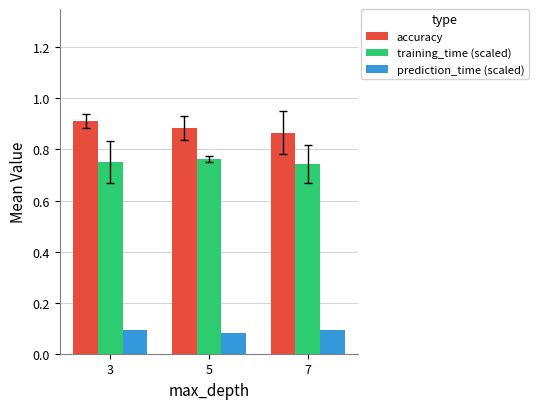

List the series in order of their overall mean, highest first.

accuracy, training_time (scaled), prediction_time (scaled)